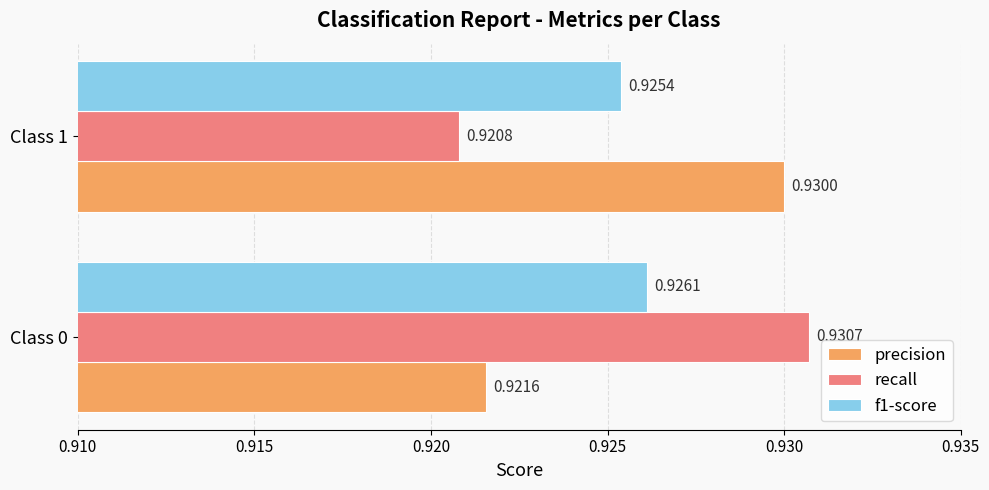

Is the value of f1-score at Class 1 greater than the value of recall at Class 0?

No